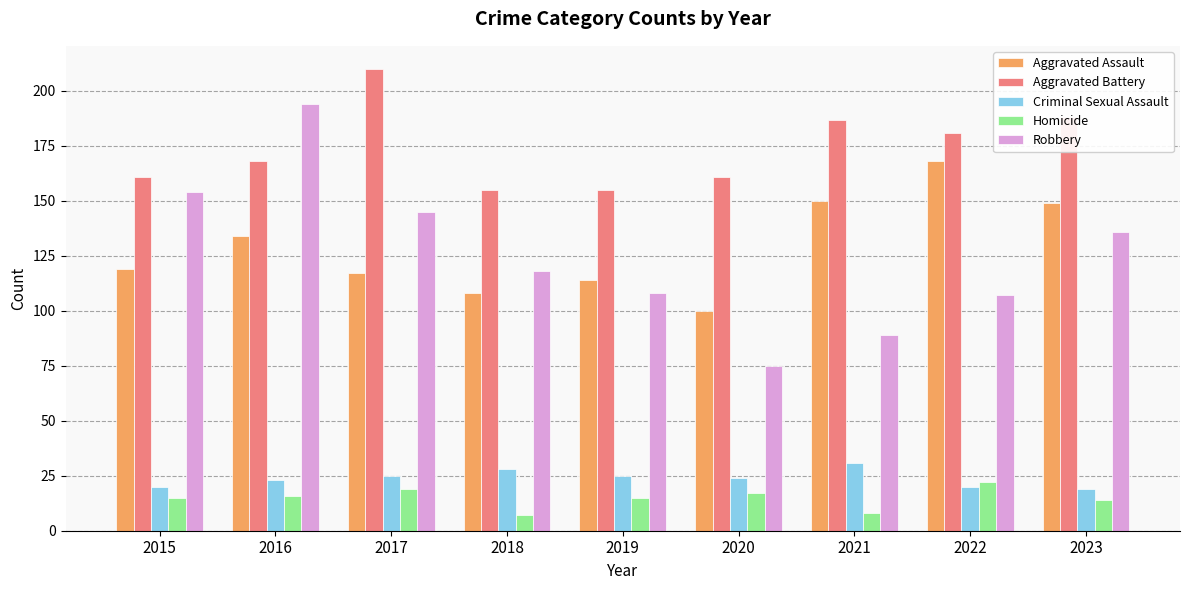

Read the Homicide value at 2022.

22